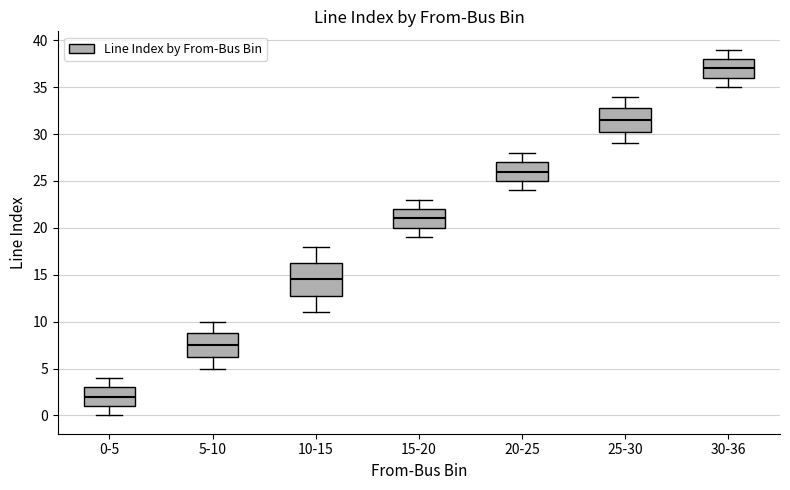

Reading left to right, read every box against the y-axis: the position of its median line, the range the box covers, and the ends of its whiskers. The values are not printed on the chart, so give them approximately, as read against the axis.

0-5: median 2.0, box 1.0 to 3.0, whiskers 0.0 to 4.0
5-10: median 7.5, box 6.5 to 9.0, whiskers 5.0 to 10.0
10-15: median 14.5, box 13.0 to 16.5, whiskers 11.0 to 18.0
15-20: median 21.0, box 20.0 to 22.0, whiskers 19.0 to 23.0
20-25: median 26.0, box 25.0 to 27.0, whiskers 24.0 to 28.0
25-30: median 31.5, box 30.5 to 33.0, whiskers 29.0 to 34.0
30-36: median 37.0, box 36.0 to 38.0, whiskers 35.0 to 39.0